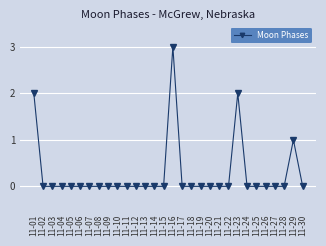

Does the chart display data point markers on the line(s)?

Yes